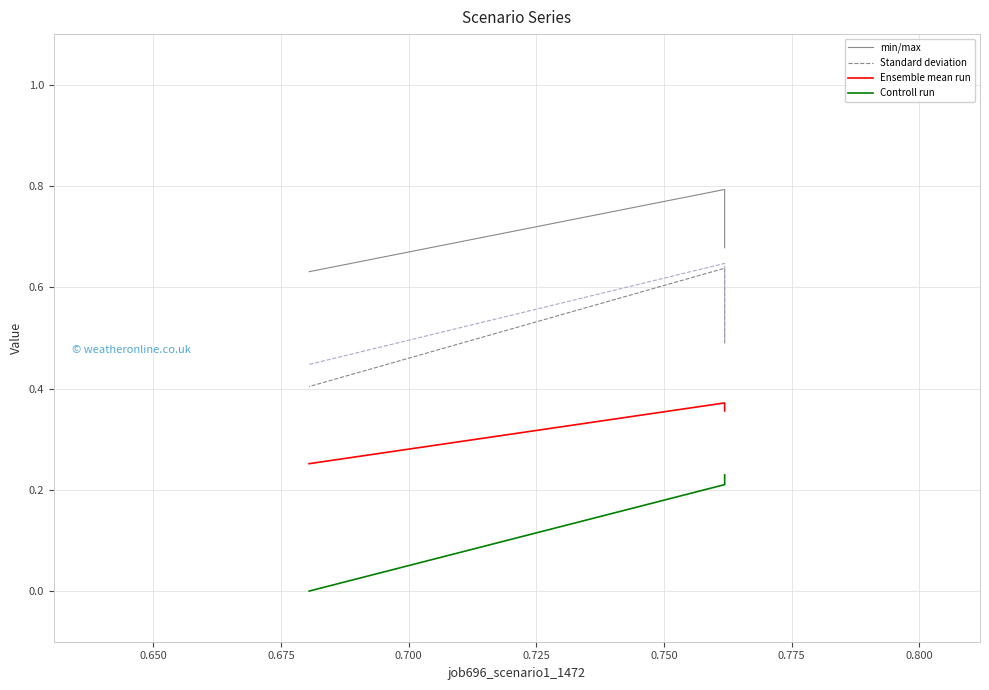

What are all the series names shown in the legend?

min/max, Standard deviation, Ensemble mean run, Controll run